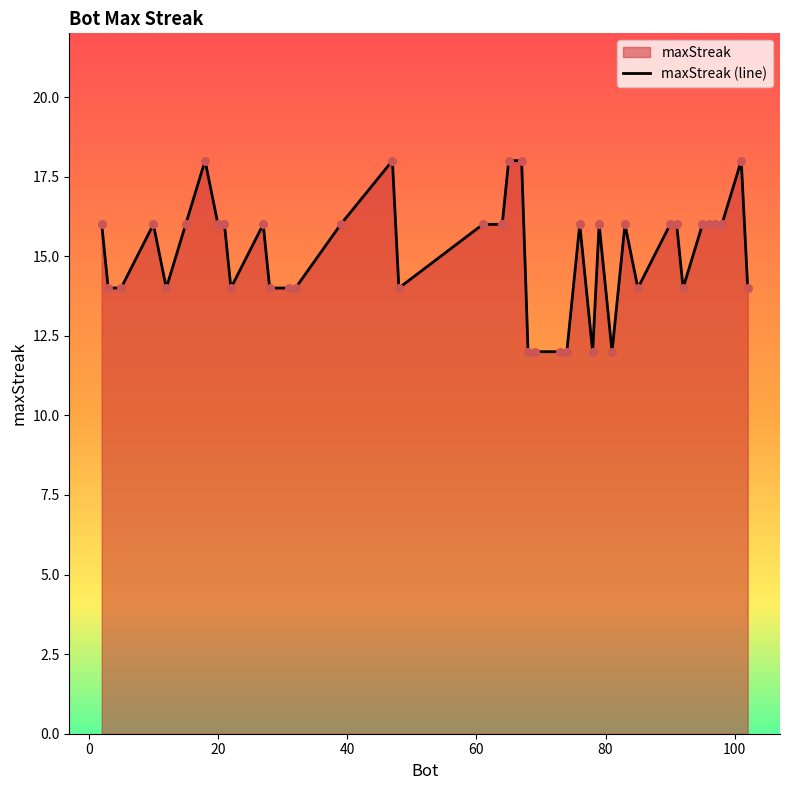

What is the minimum value shown in the chart?

12